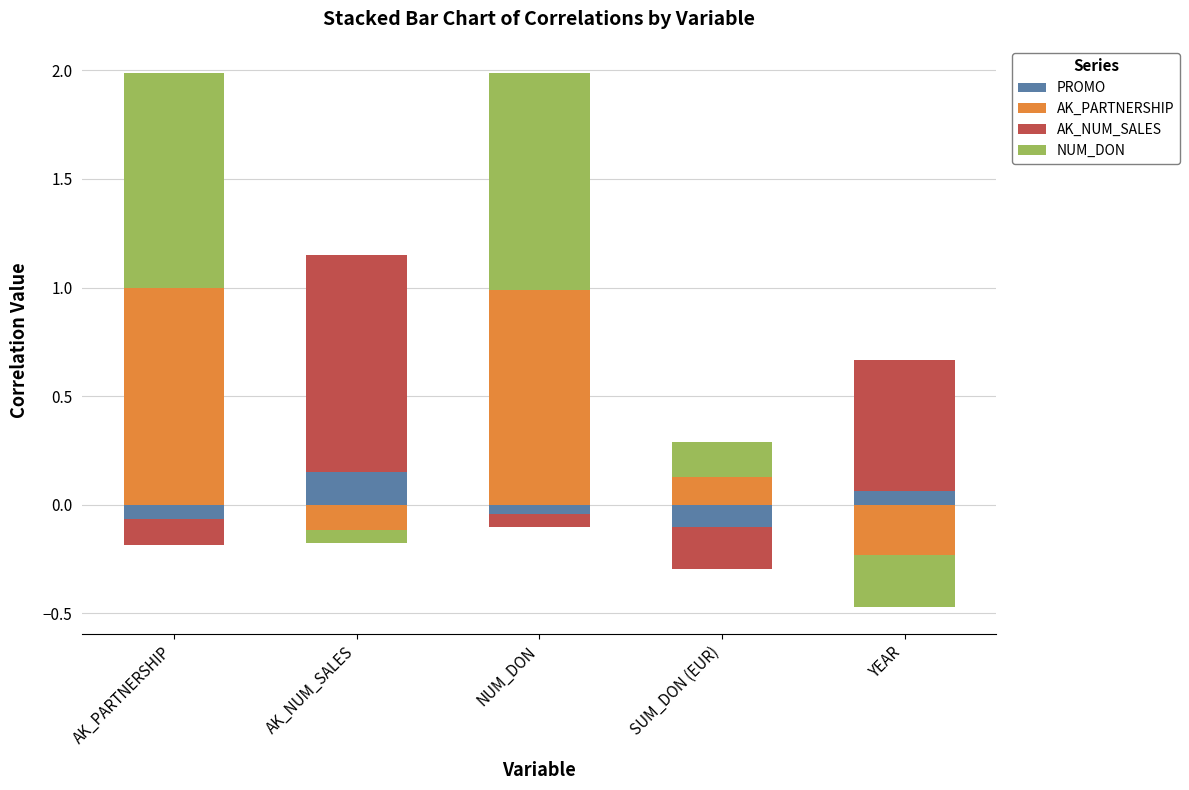

What are all the series names shown in the legend?

PROMO, AK_PARTNERSHIP, AK_NUM_SALES, NUM_DON